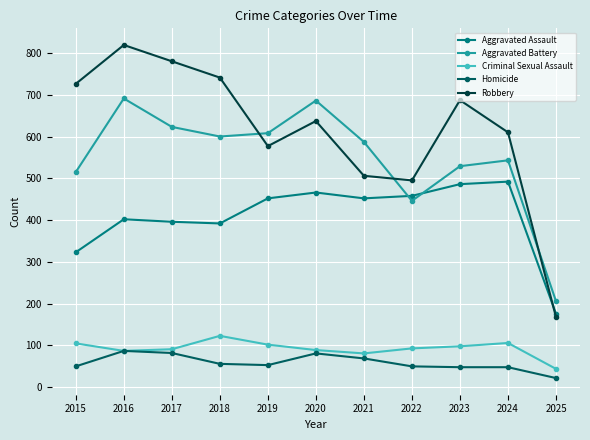

What is the difference between the Criminal Sexual Assault values at 2019 and 2020?

13